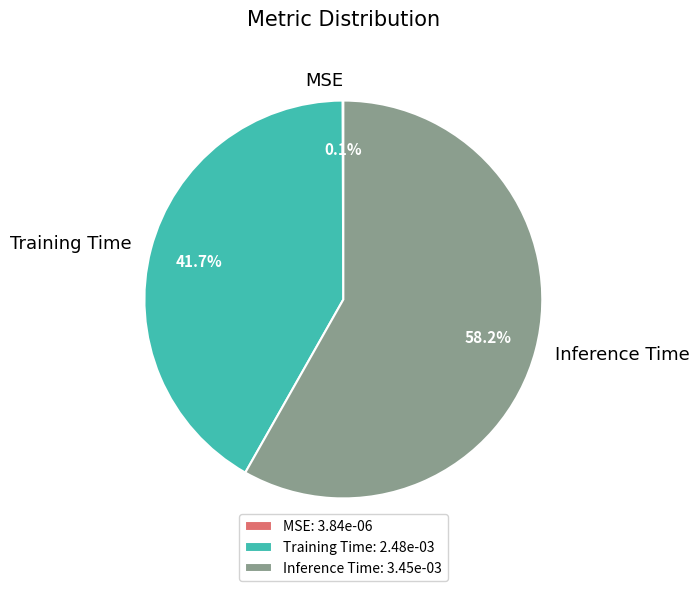

Is there any slice that represents more than half of the pie?

Yes